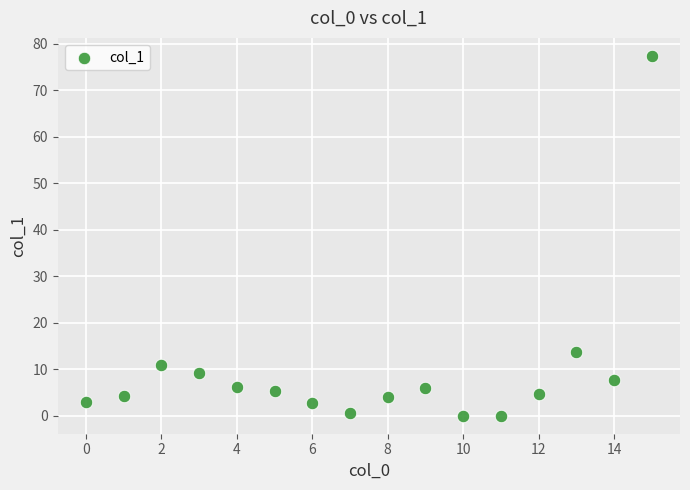

What Y value in the scatter plot is closest to 38?

13.8